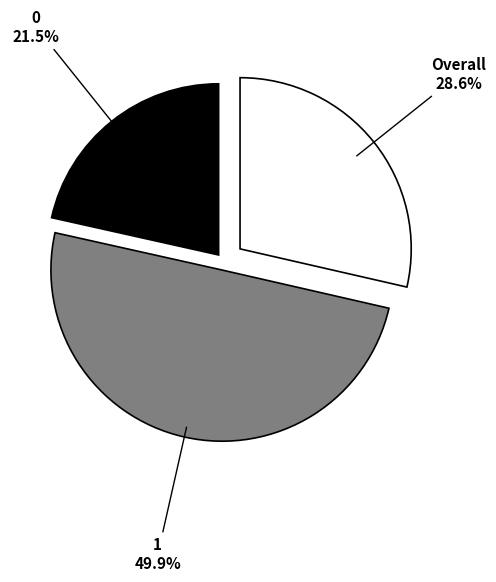

What is the largest slice in the pie chart?

1